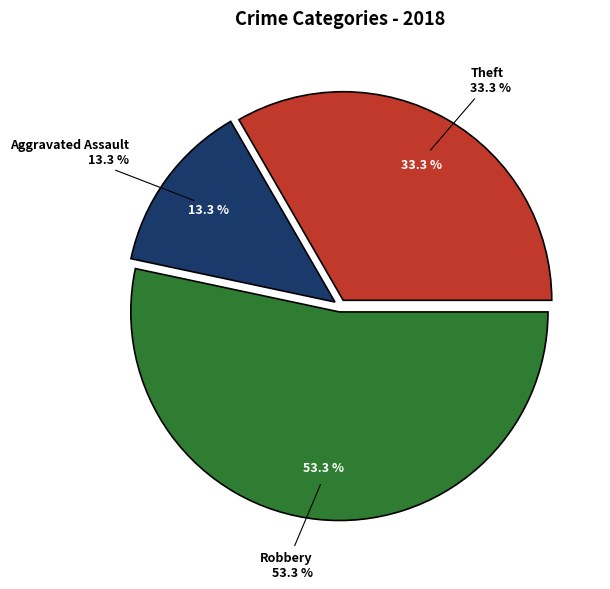

Approximately how many times larger is the value at Robbery compared to Aggravated Assault?

4.0